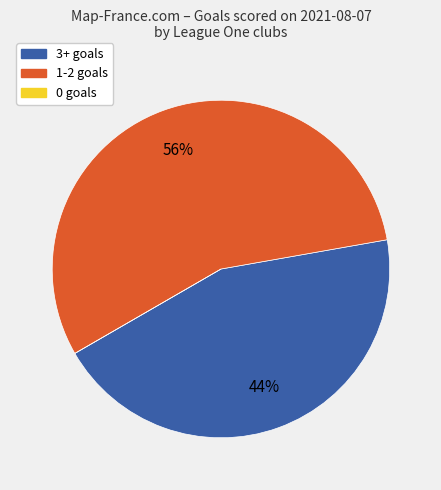

To the nearest percent, what is the average slice percentage?

33%